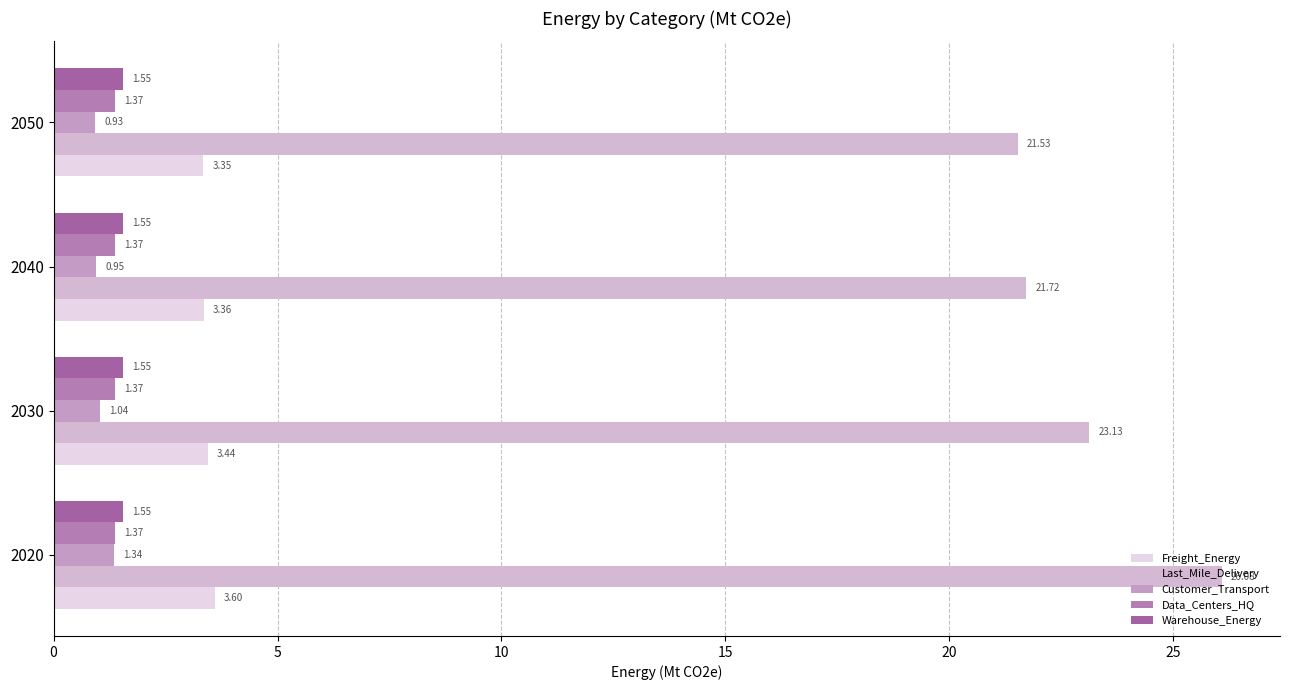

What is the difference between the maximum and minimum values in the Last_Mile_Delivery series?

4.5